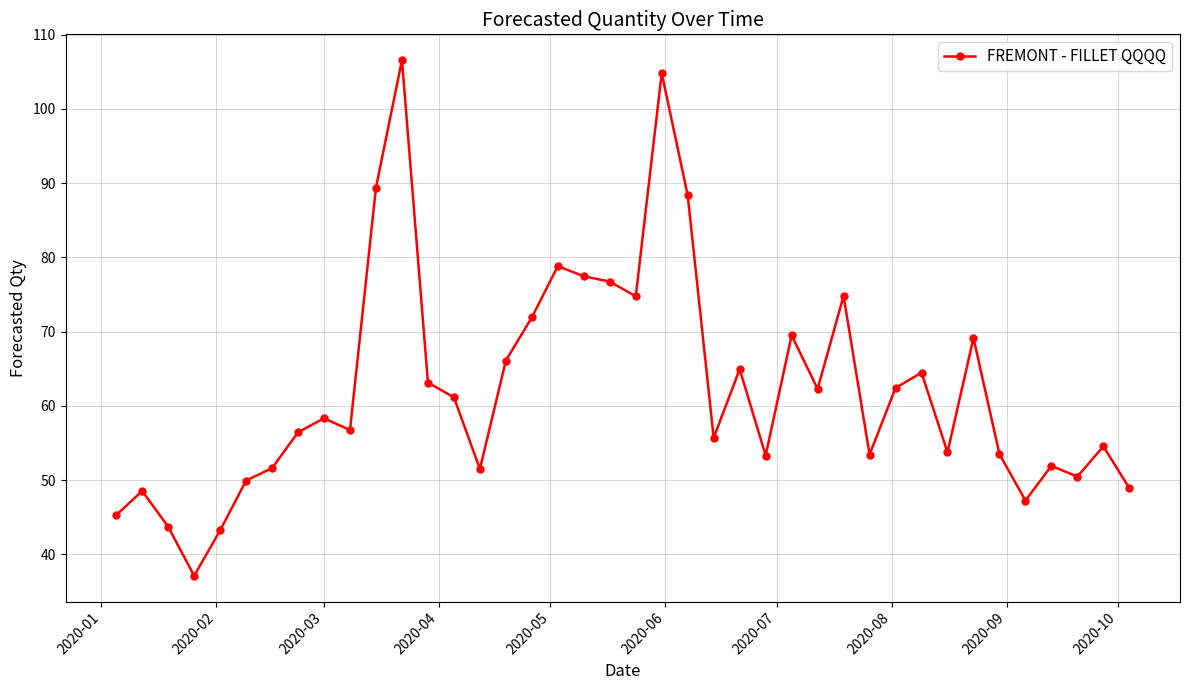

What is the smallest value displayed?

37.1